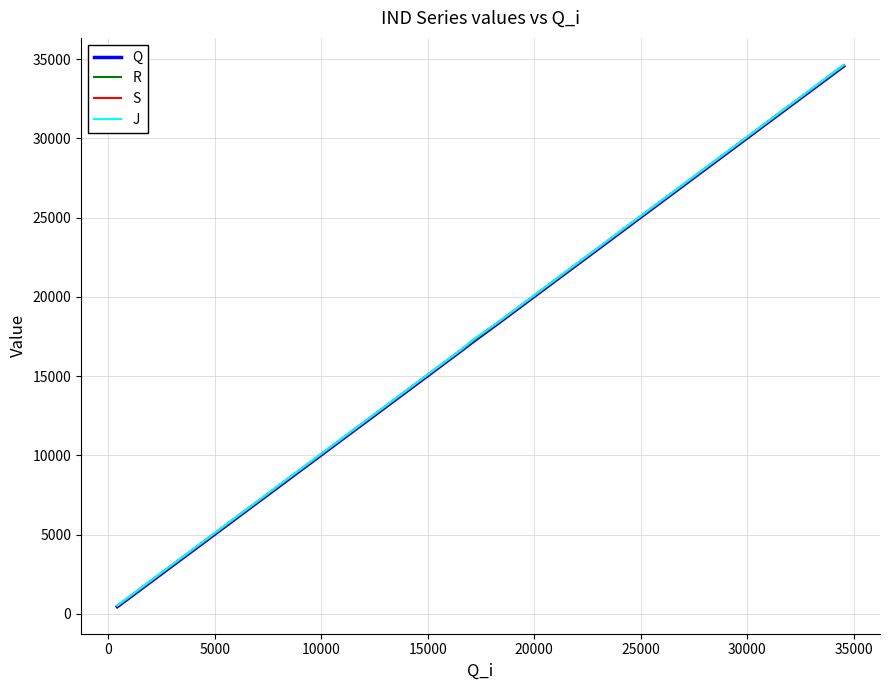

Rank the series by their average value, from highest to lowest.

J, S, R, Q